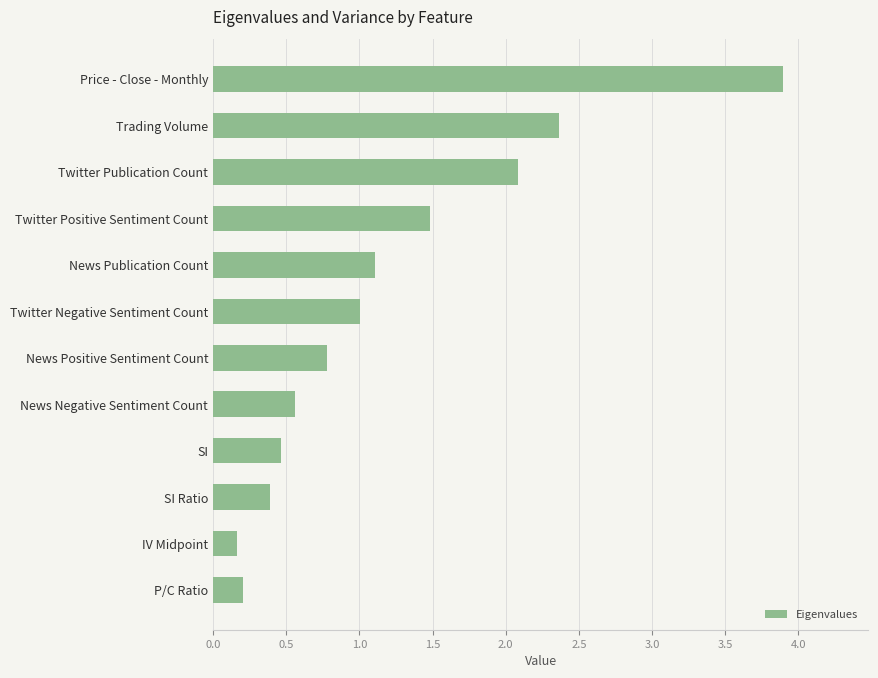

What is the minimum value shown in the chart?

0.2